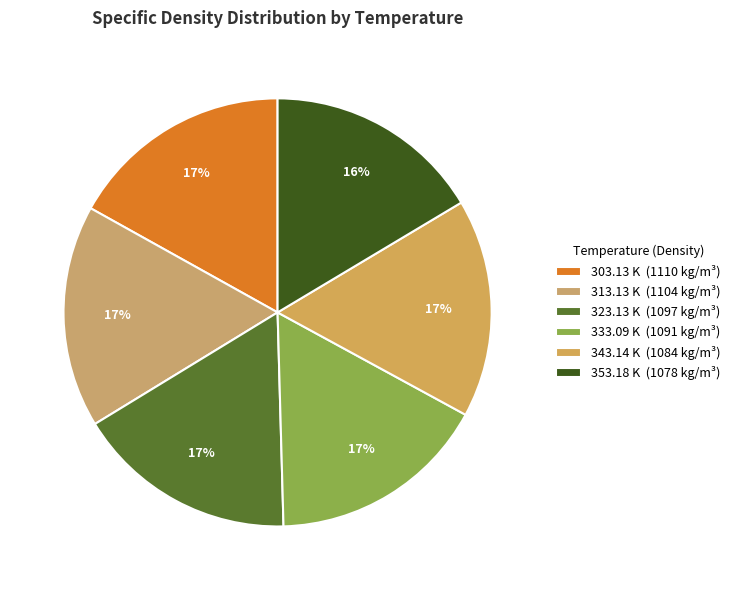

What is the smallest slice in the pie chart?

353.18 K